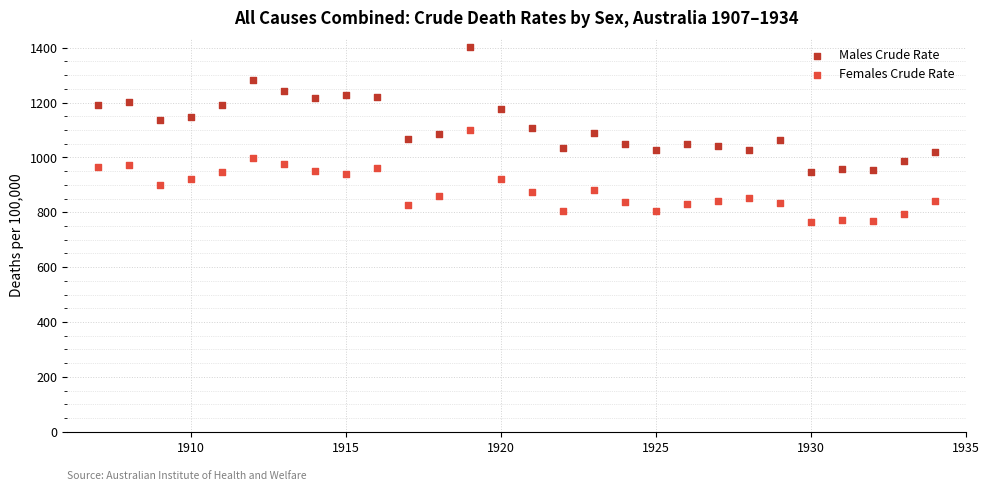

Which series contains the highest Y value?

Males Crude Rate